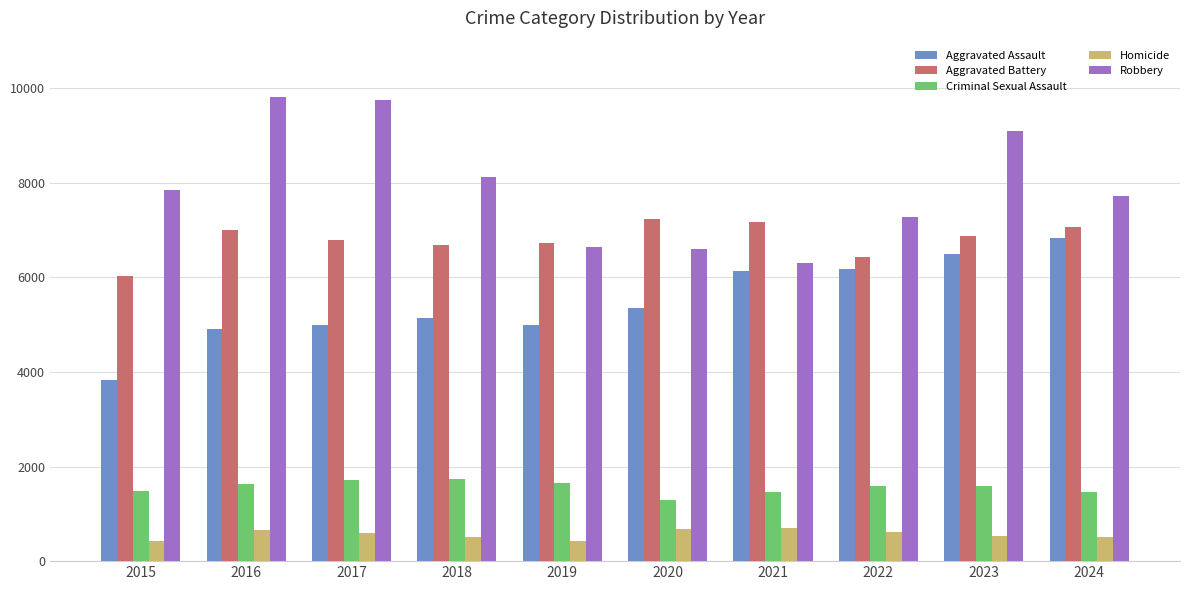

Rank the series at 2016 from lowest to highest value.

Homicide, Criminal Sexual Assault, Aggravated Assault, Aggravated Battery, Robbery